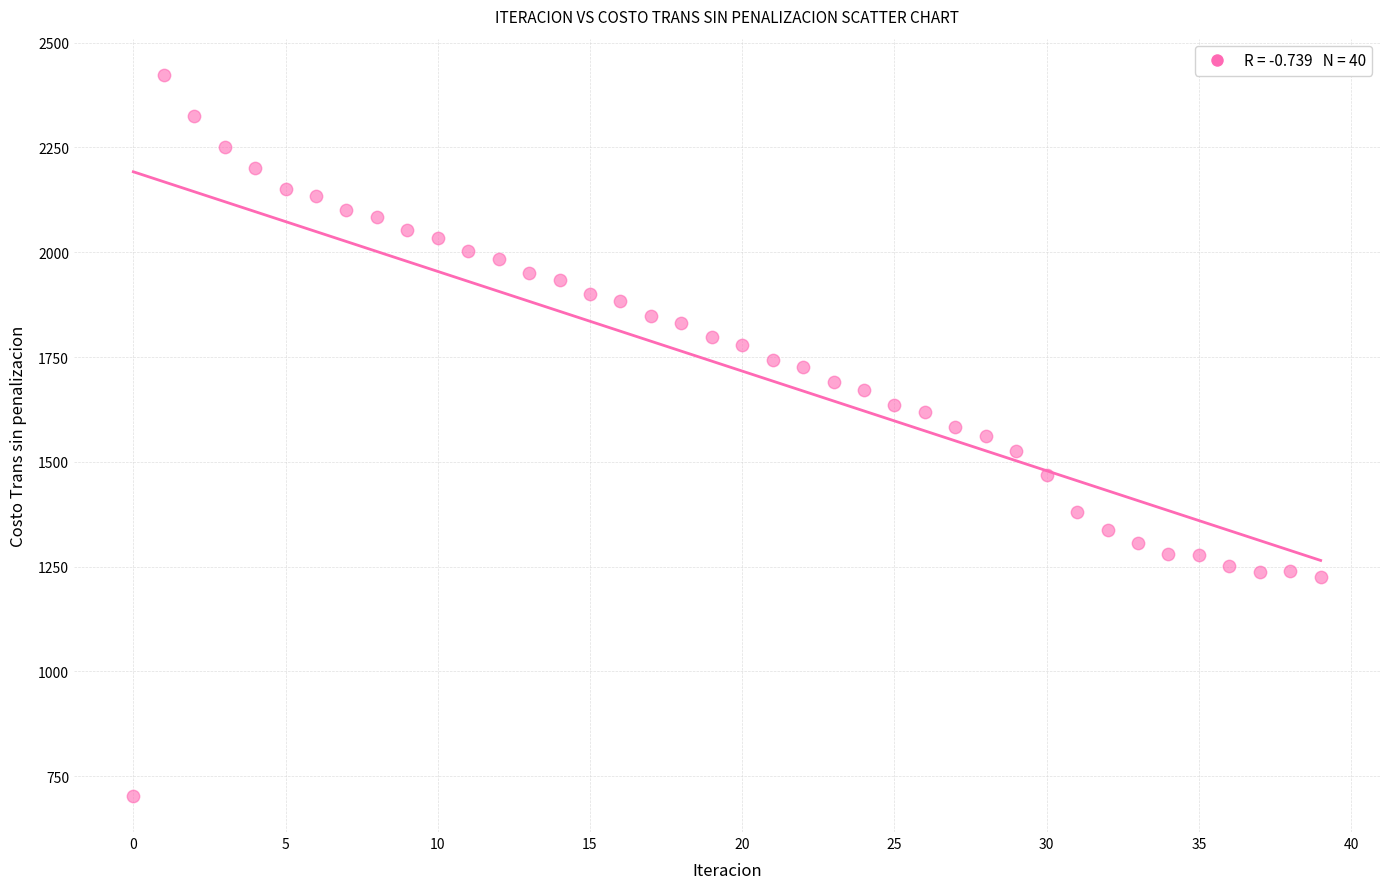

What is the range of Y values (max minus min)?

1721.0